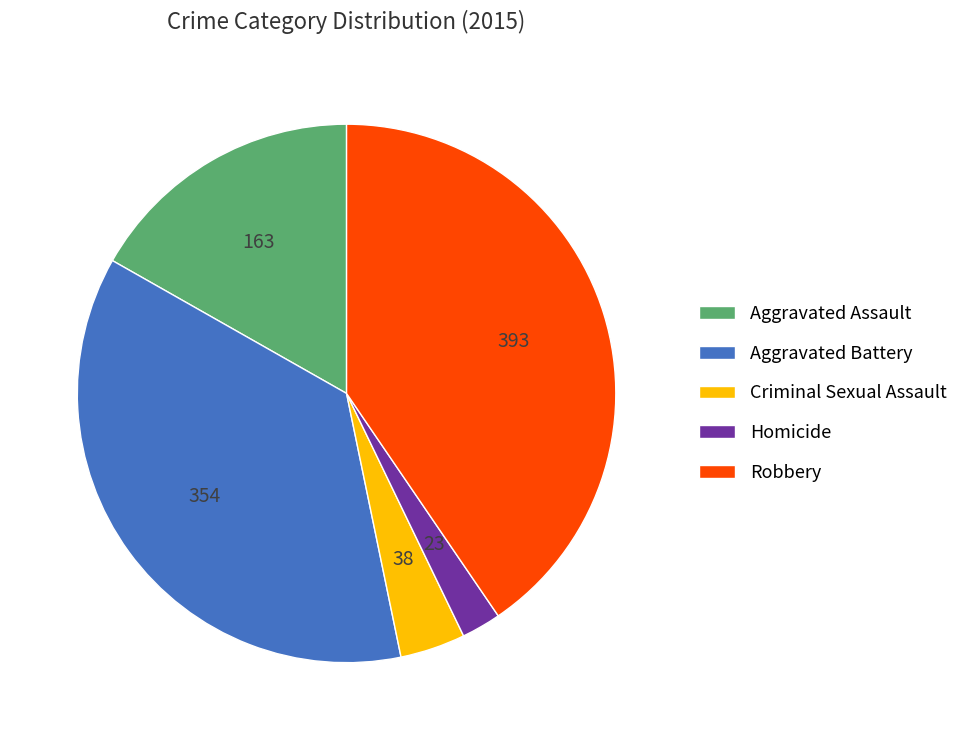

True or false: Aggravated Assault accounts for 7% of the total.

False